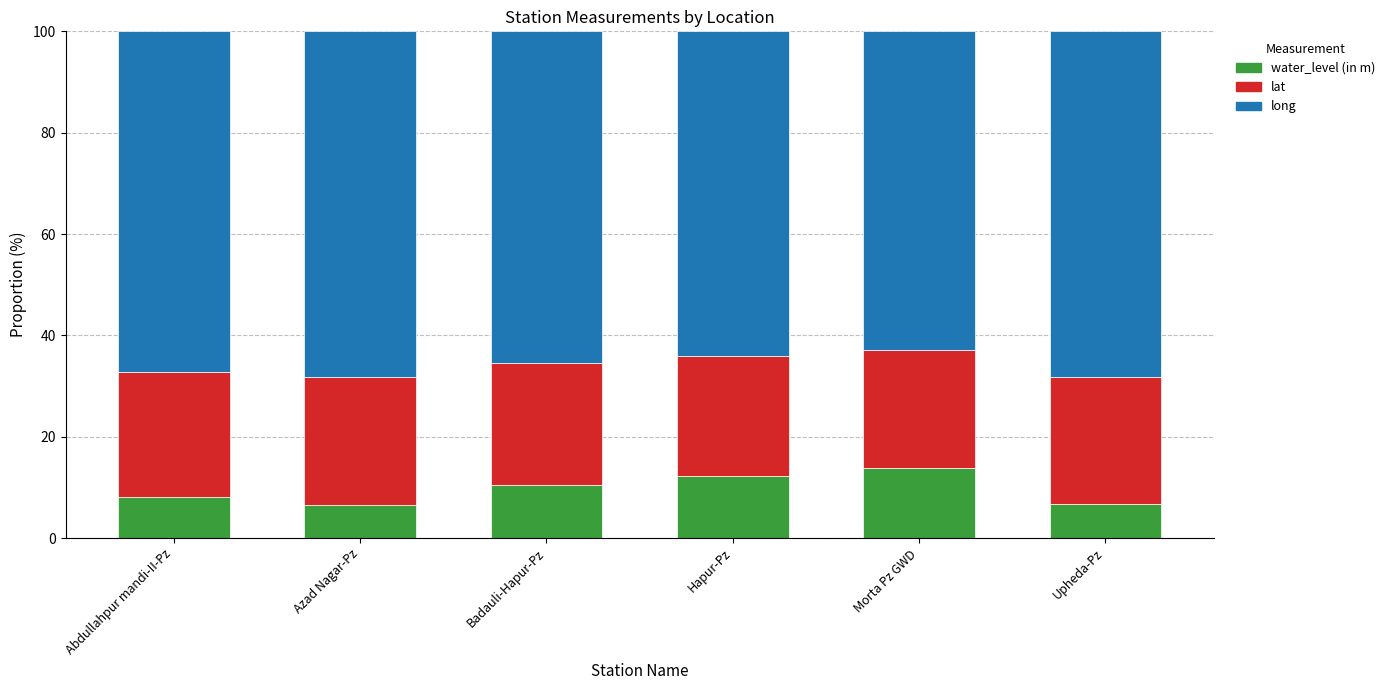

What is the highest value of the water_level (in m) series?

13.9